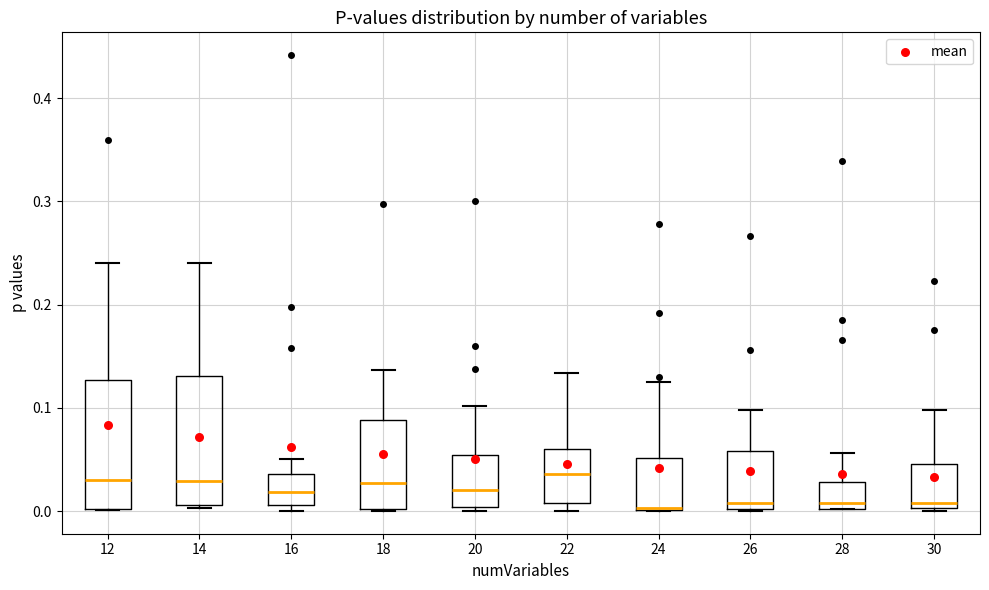

Reading left to right, read every box against the y-axis: the position of its median line, the range the box covers, and the ends of its whiskers. The values are not printed on the chart, so give them approximately, as read against the axis.

12: median 0.03, box 0.00 to 0.13, whiskers 0.00 to 0.24
14: median 0.03, box 0.01 to 0.13, whiskers 0.00 to 0.24
16: median 0.02, box 0.01 to 0.04, whiskers 0.00 to 0.05
18: median 0.03, box 0.00 to 0.09, whiskers 0.00 to 0.14
20: median 0.02, box 0.00 to 0.05, whiskers 0.00 (just below the box's lower edge) to 0.10
22: median 0.04, box 0.01 to 0.06, whiskers 0.00 to 0.13
24: median 0.00, box 0.00 to 0.05, whiskers 0.00 to 0.13
26: median 0.01, box 0.00 to 0.06, whiskers 0.00 to 0.10
28: median 0.01, box 0.00 to 0.03, whiskers 0.00 to 0.06
30: median 0.01, box 0.00 to 0.05, whiskers 0.00 to 0.10